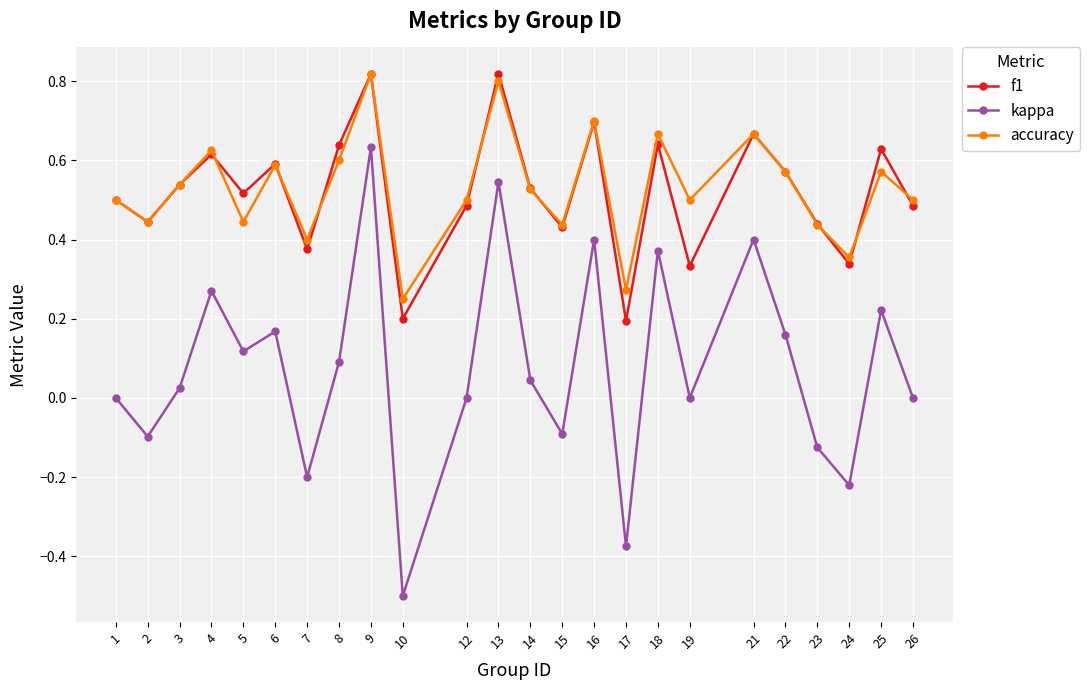

True or false: f1 and accuracy intersect in this chart.

True